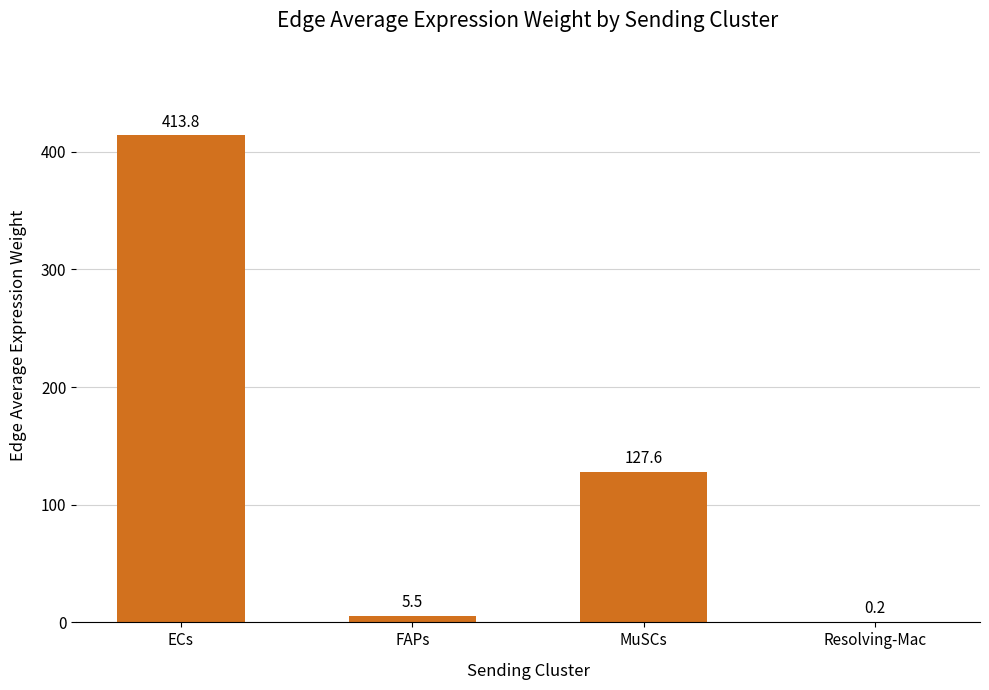

At which label does the data first exceed 127?

ECs